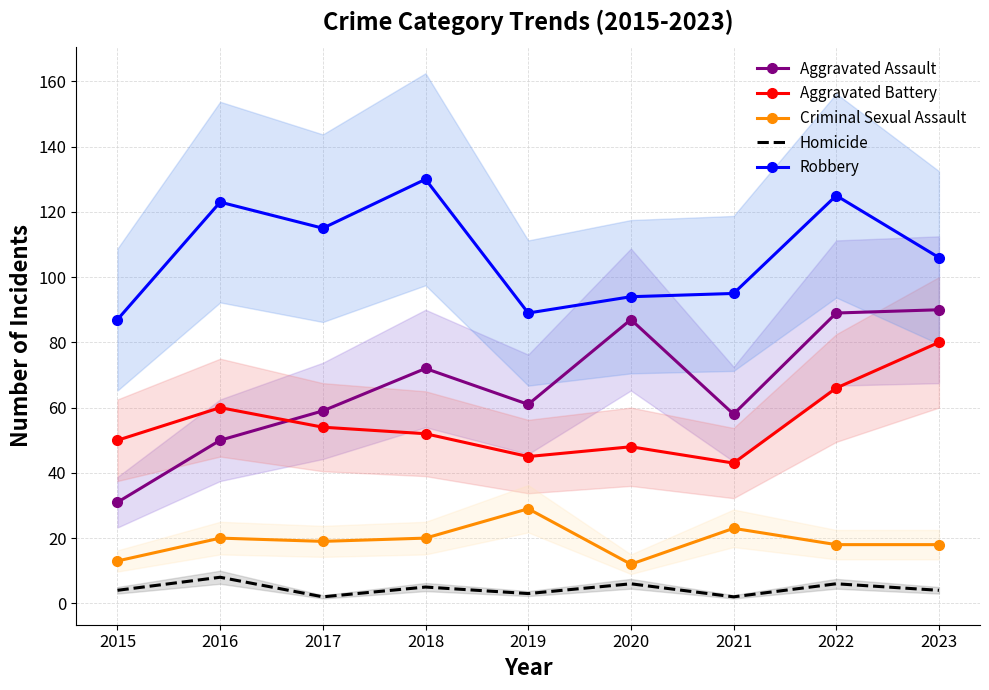

Is it true that Homicide equals 3 at 2021?

False